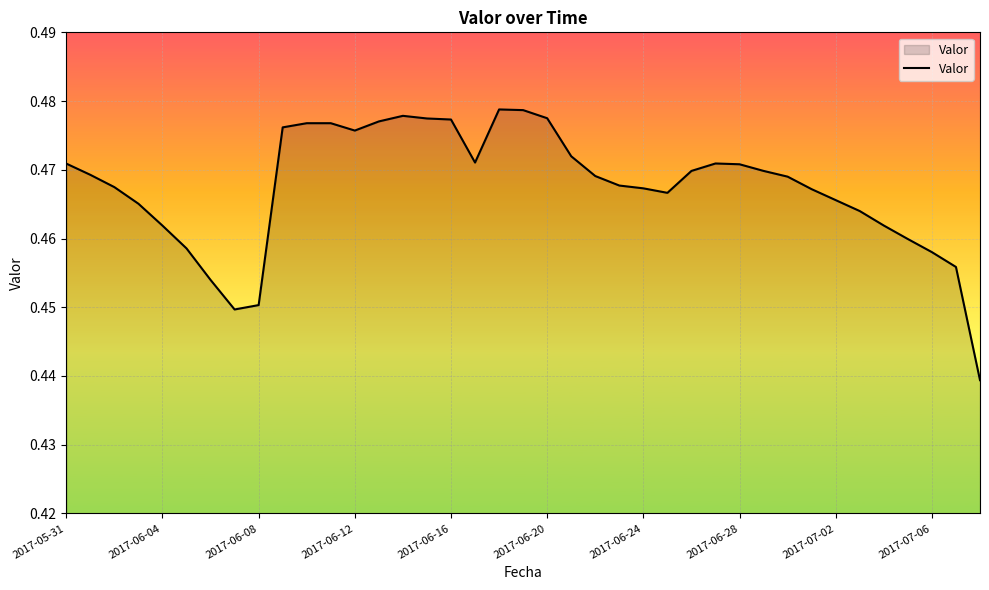

At which category does the chart reach its minimum across all series?

38